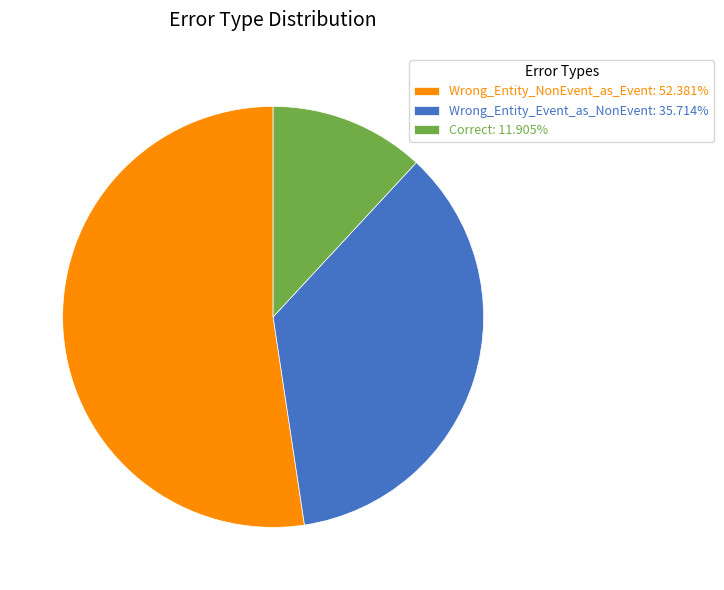

Approximately how many times larger is the value at Wrong_Entity_Event_as_NonEvent: 35.714% compared to Correct: 11.905%?

3.0